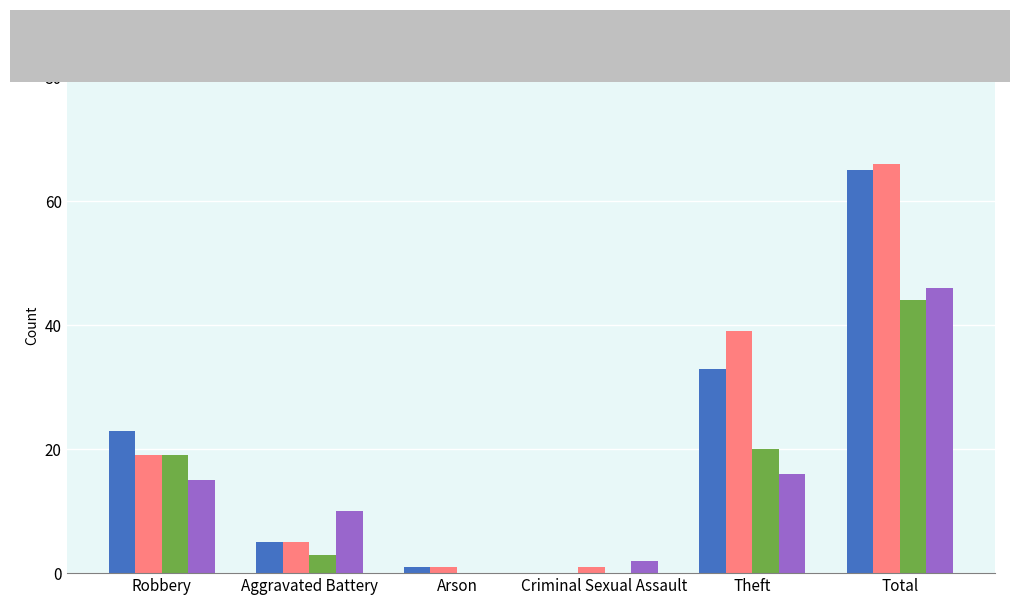

Which series changed the most between Robbery and Aggravated Battery?

2016